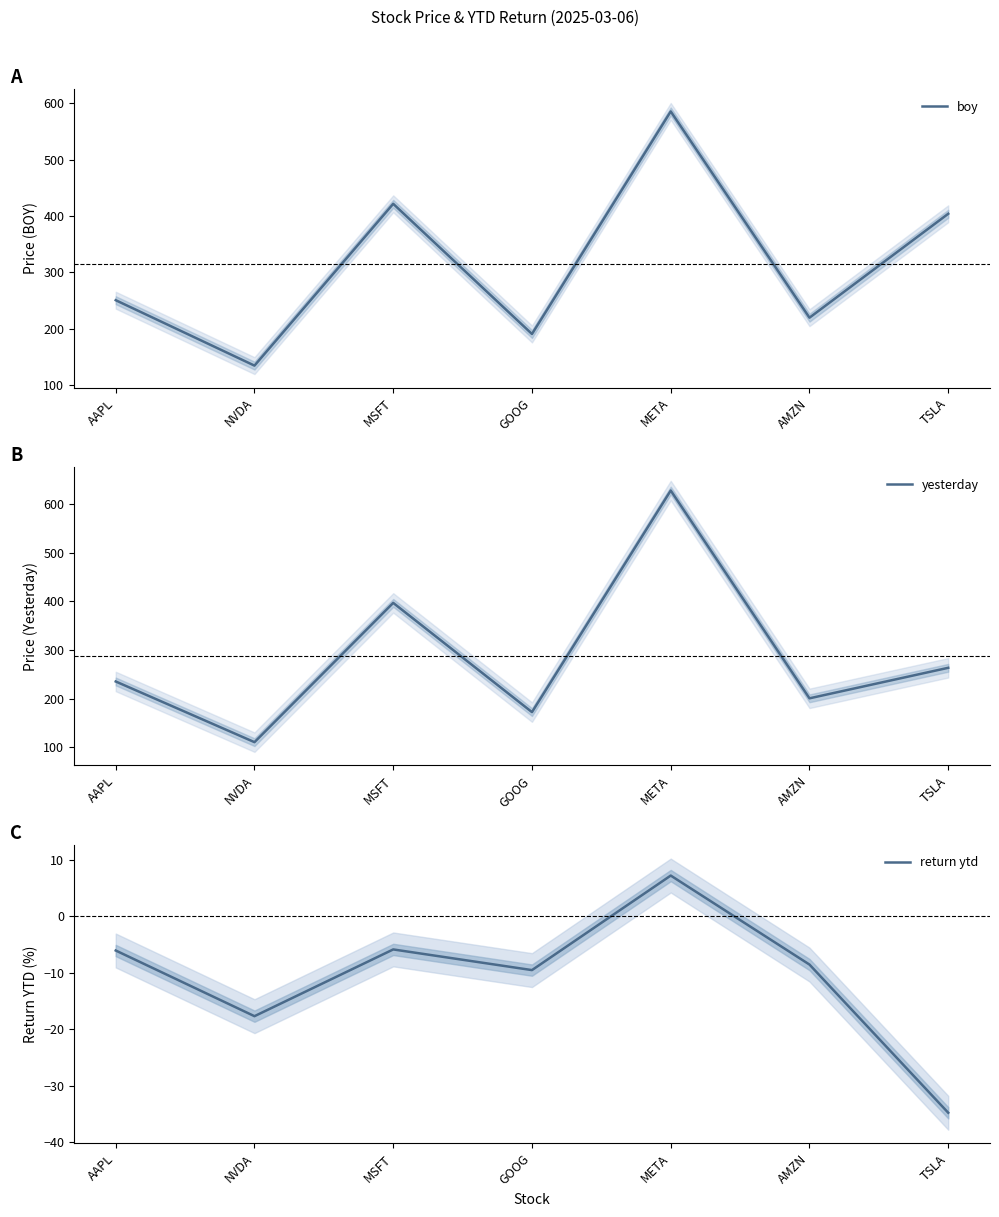

How many data points in boy are less than 250?

3